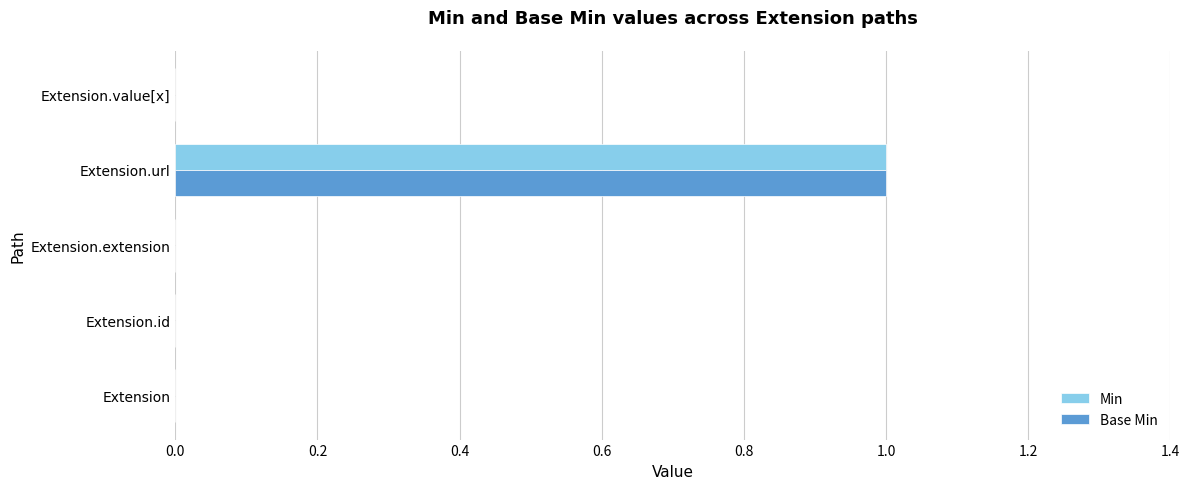

At which category is the sum across all series the highest?

Extension.url